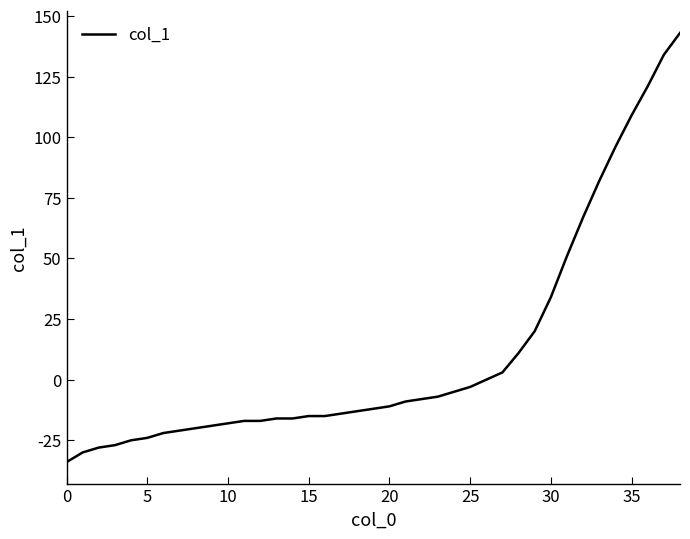

What is the maximum value shown in the chart?

143